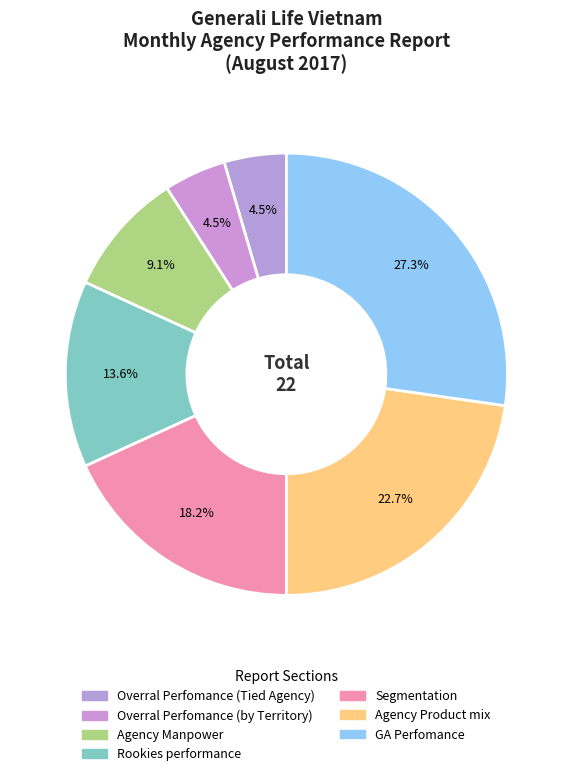

To the nearest percent, what is the difference between the GA Perfomance and Agency Product mix slice percentages?

5%